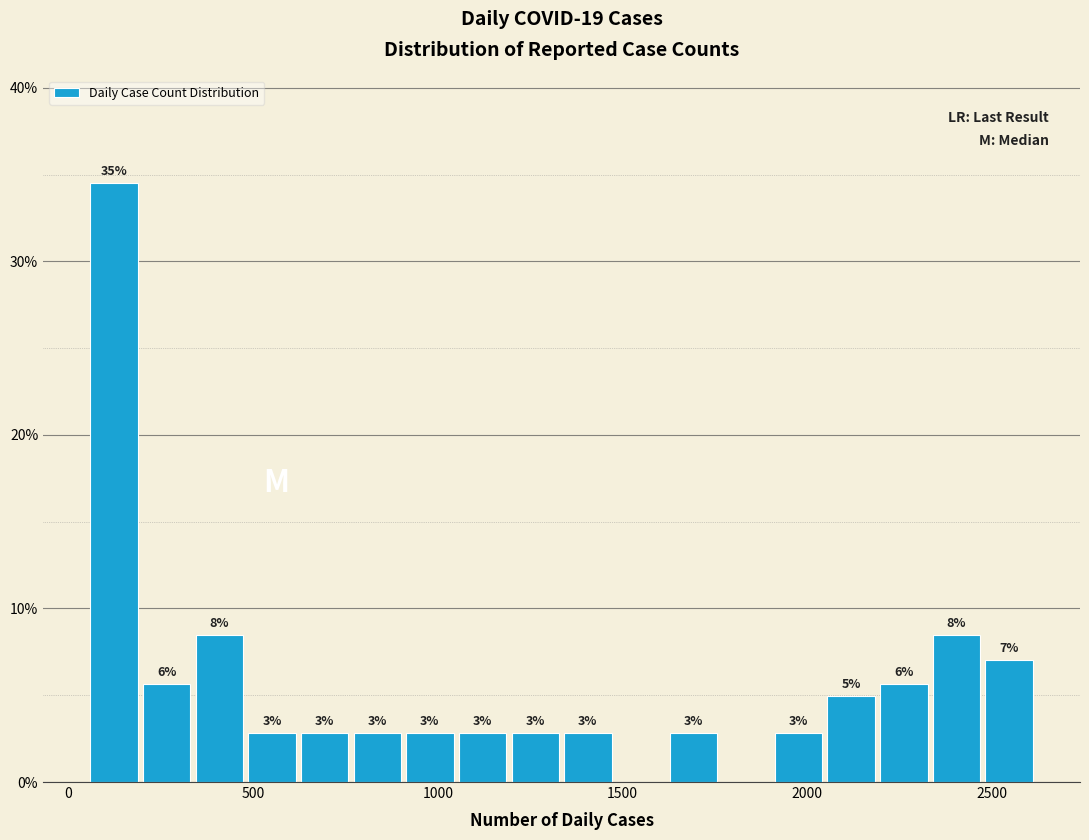

Around what value on the x-axis is the tallest bar? Give the approximate position of its centre, as read against the axis.

100